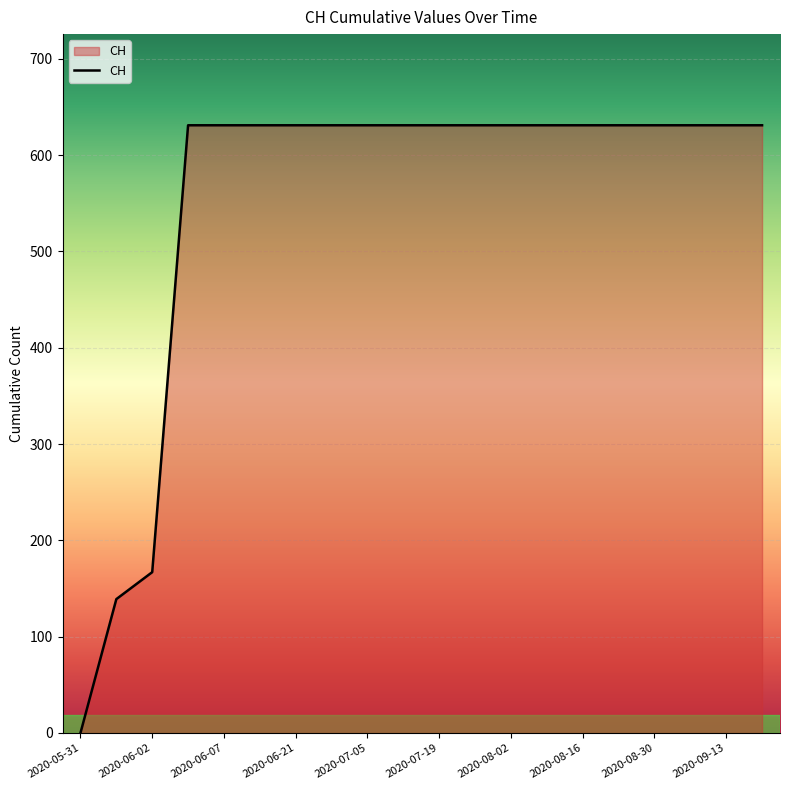

What is the greatest value displayed?

631